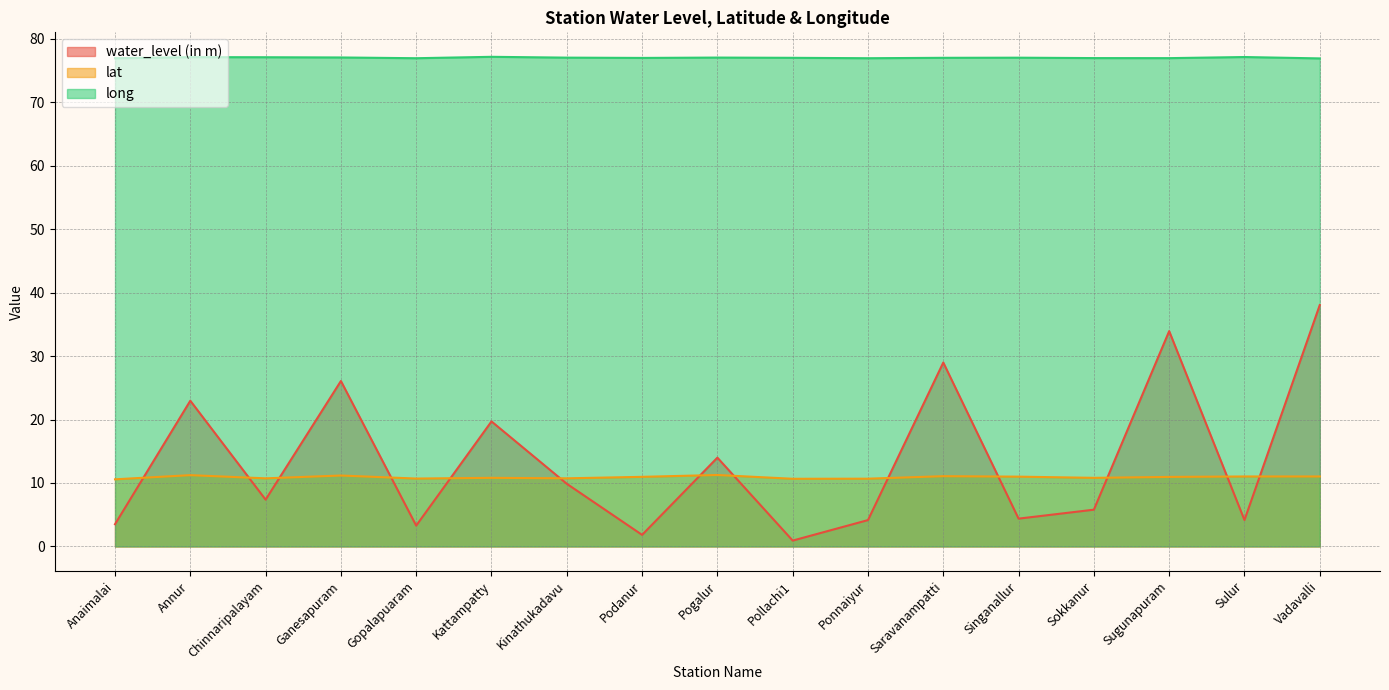

What is the value of the water_level (in m) point at the 16th from the left?

4.2